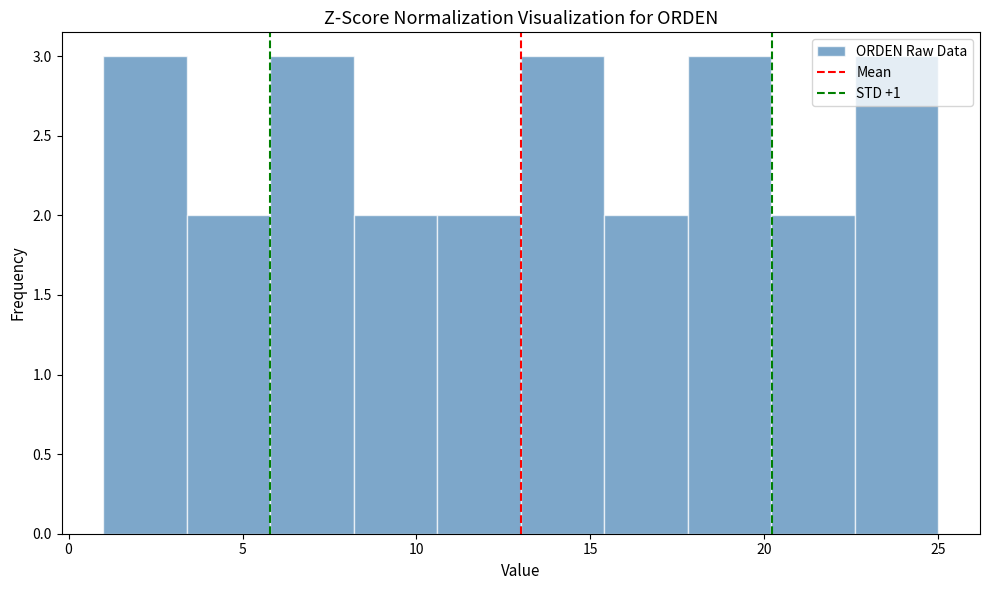

Reading left to right, transcribe this chart: for each bar, give the range it covers on the x-axis and its height. Neither the bar edges nor the heights are printed on the chart, so give them approximately, as read against the axes.

1.0 to 3.4: 3
3.4 to 5.8: 2
5.8 to 8.2: 3
8.2 to 10.6: 2
10.6 to 13.0: 2
13.0 to 15.4: 3
15.4 to 17.8: 2
17.8 to 20.2: 3
20.2 to 22.6: 2
22.6 to 25.0: 3